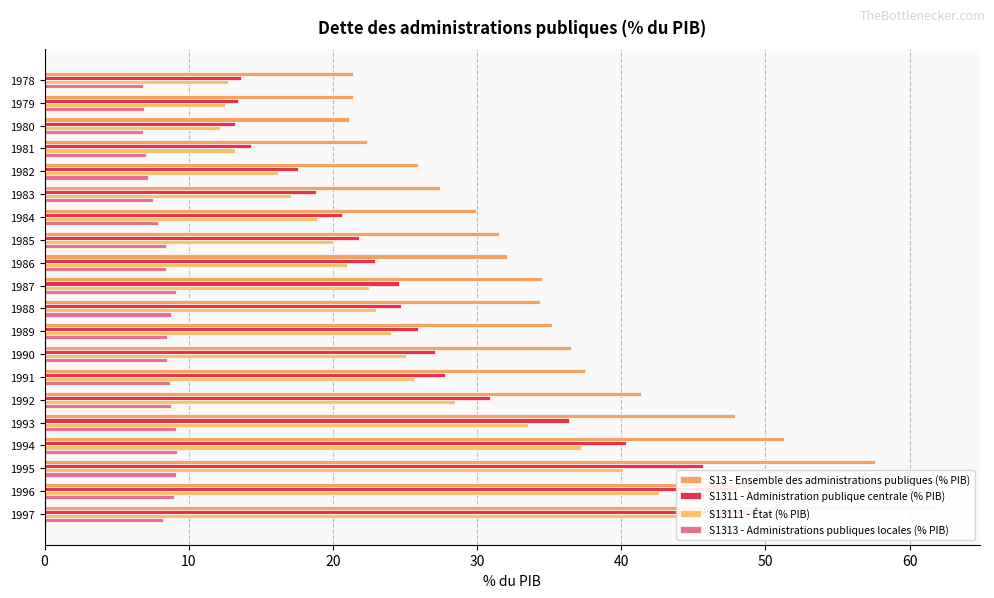

The value of S13111 - État (% PIB) at 1978 is 12.7. True or false?

True